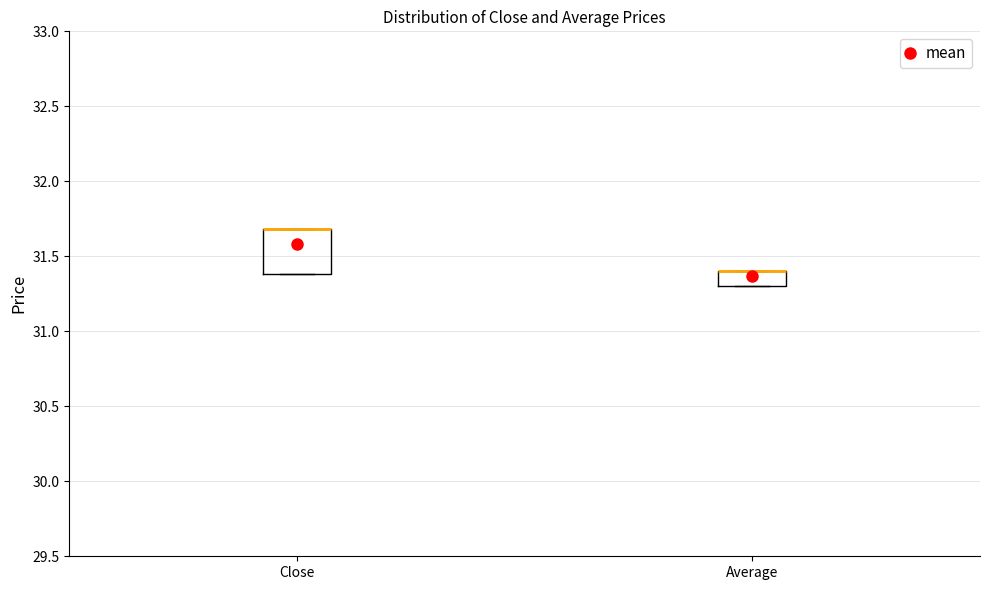

Which box is the tallest, from its lower edge to its upper edge?

Close